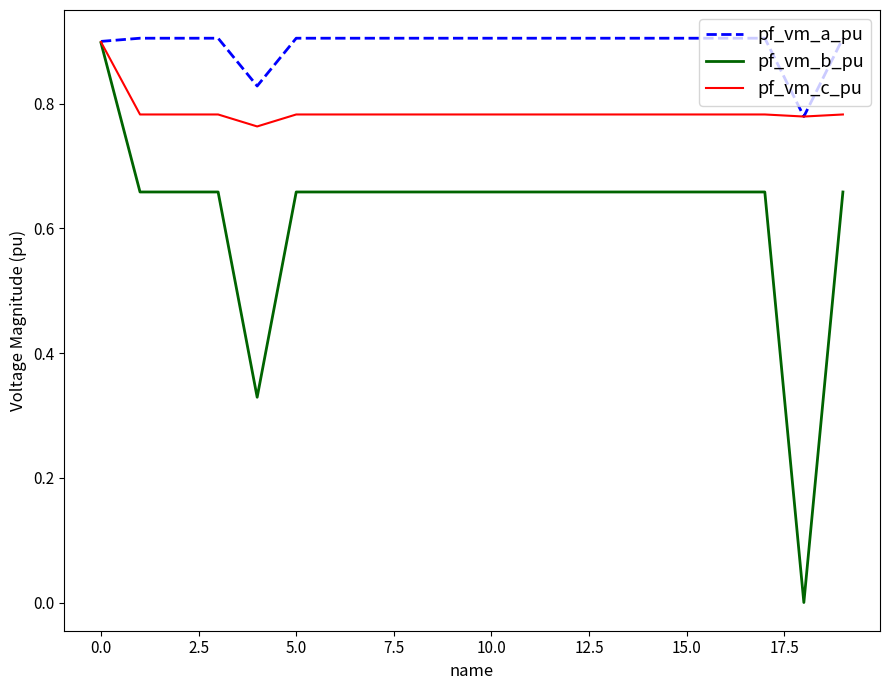

Which series has the widest spread of values?

pf_vm_b_pu